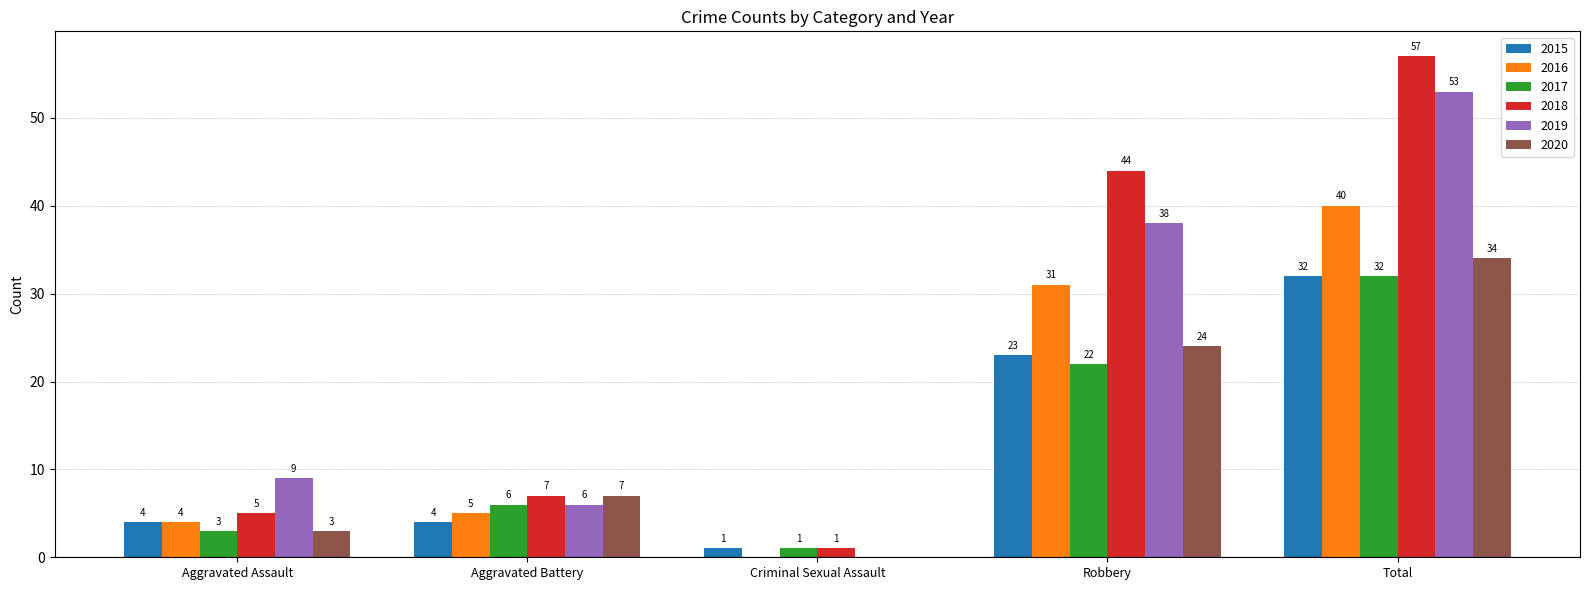

Reading left to right, list all the values displayed in this chart.

2015: 4	4	1	23	32
2016: 4	5	0	31	40
2017: 3	6	1	22	32
2018: 5	7	1	44	57
2019: 9	6	0	38	53
2020: 3	7	0	24	34